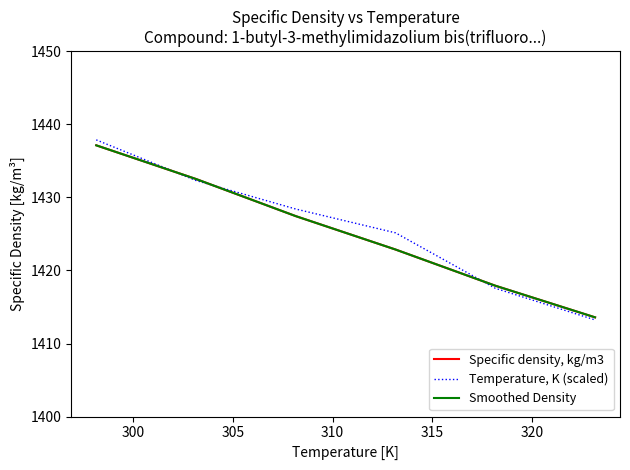

Rank the series by their maximum value, from lowest to highest.

Specific density, kg/m3, Smoothed Density, Temperature, K (scaled)